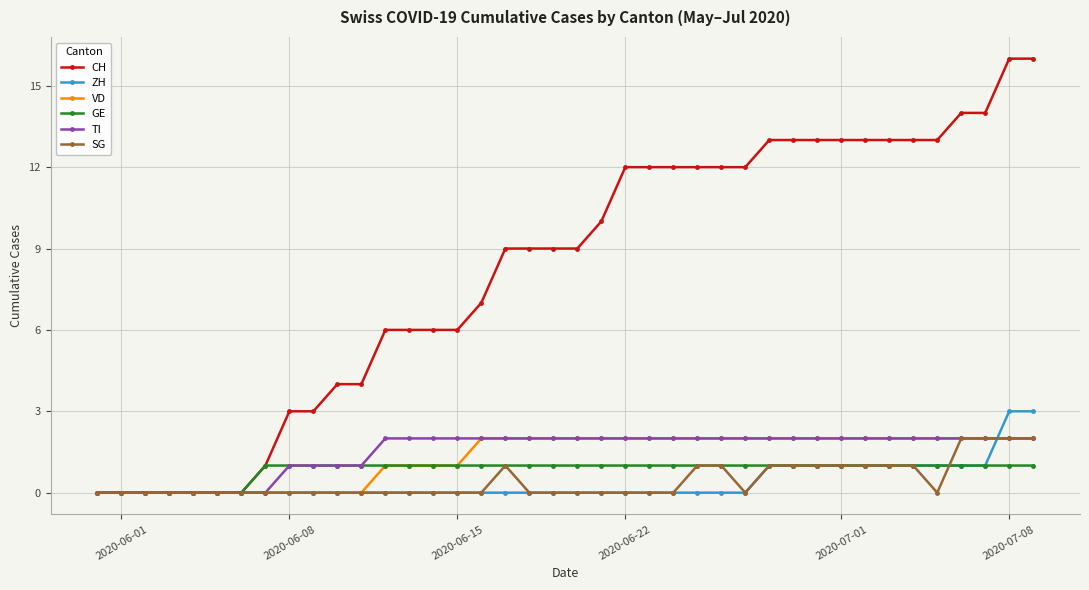

What is the difference between the second highest and second lowest values in the GE series?

1